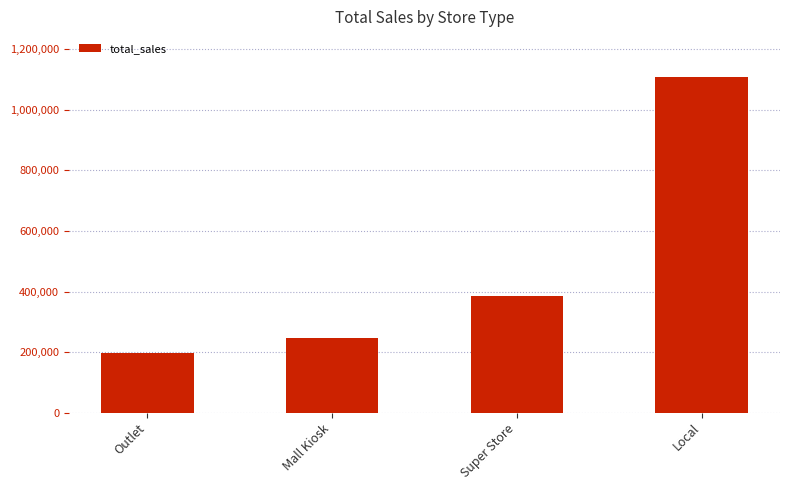

How many data points are above 384625?

2